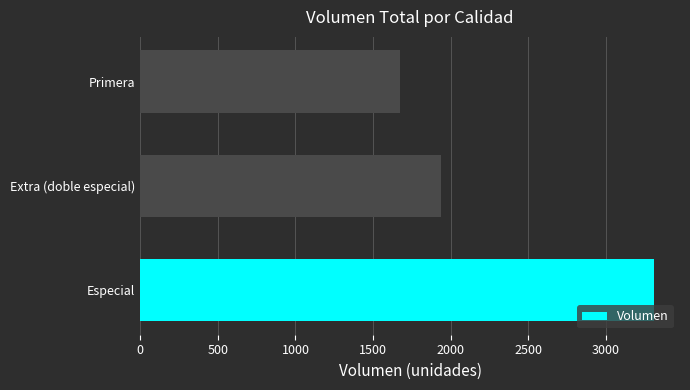

What is the change in value from Especial to Extra (doble especial)?

-1370